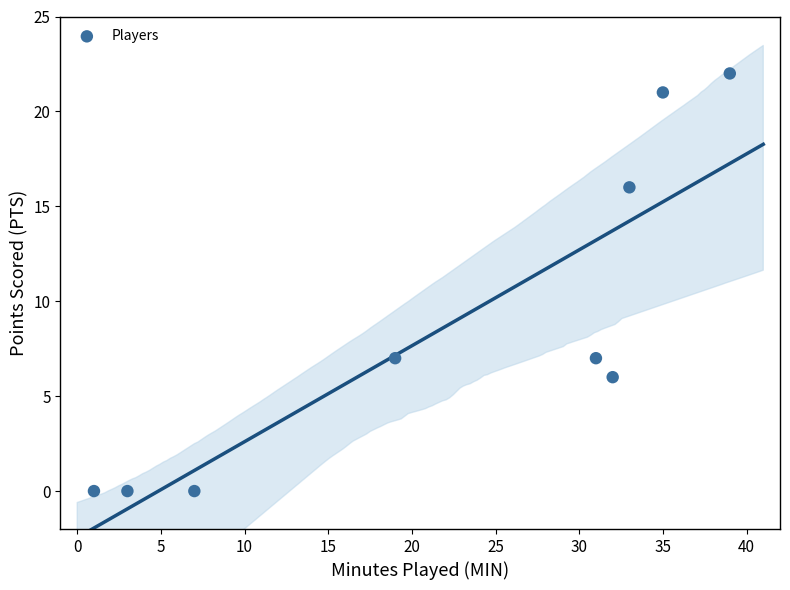

What is the range of X values (max minus min)?

38